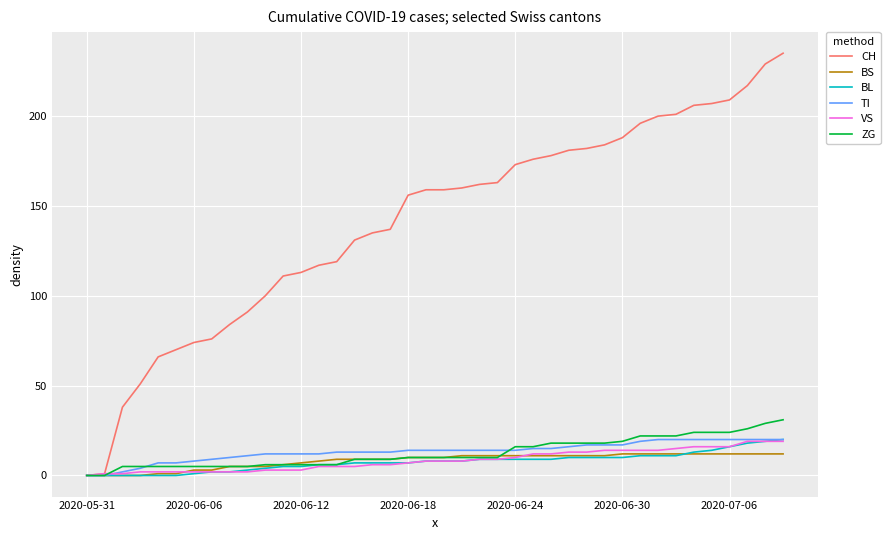

Which series has the widest spread of values?

CH